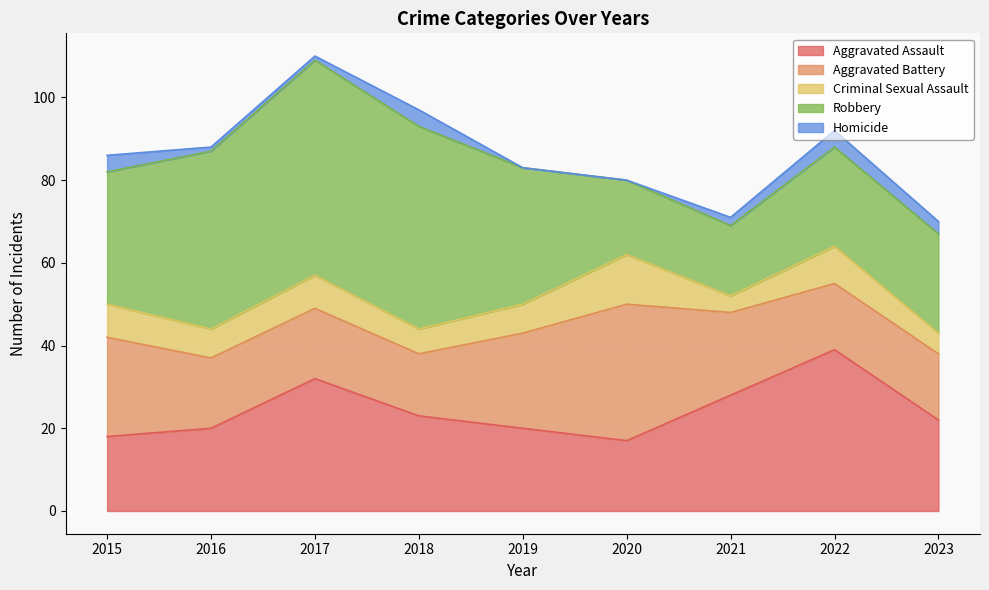

List the series in order of their peak value, lowest first.

Homicide, Criminal Sexual Assault, Aggravated Battery, Aggravated Assault, Robbery